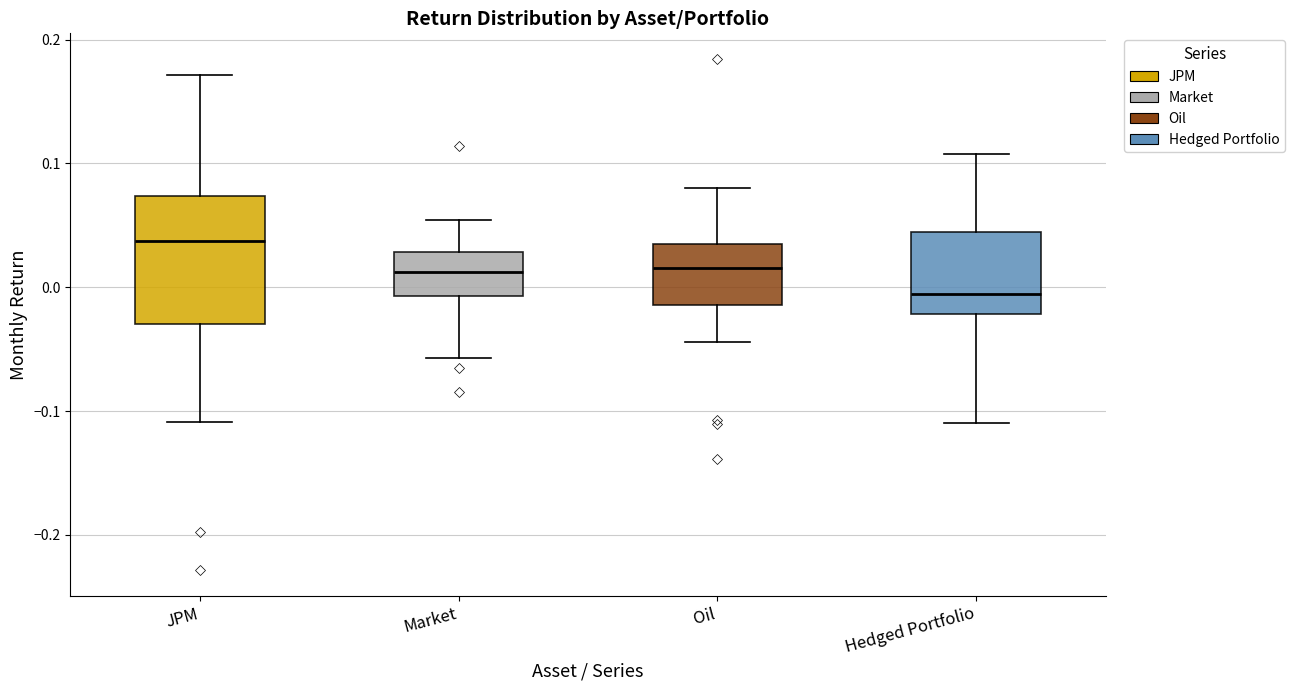

Which box is the tallest, from its lower edge to its upper edge?

JPM